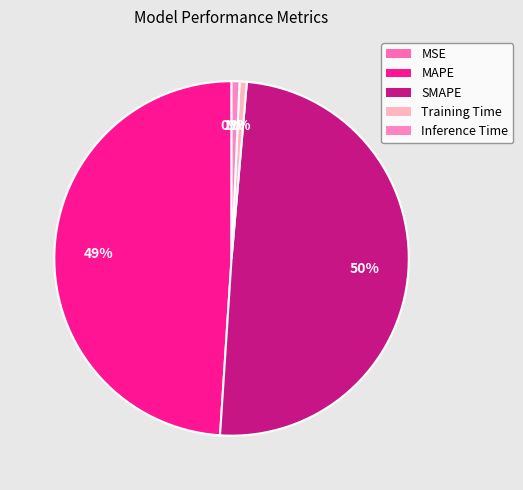

The MSE slice represents 9% of the pie. True or false?

False